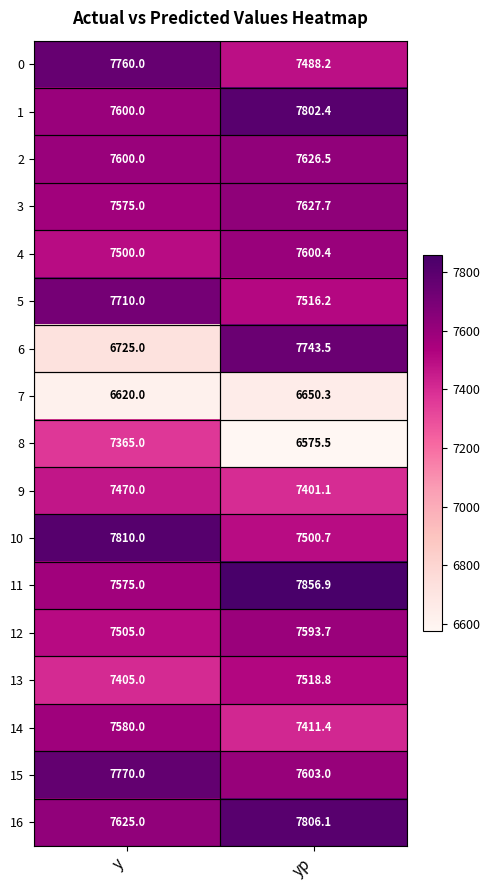

What is the difference between the highest and lowest values at y?

1190.0